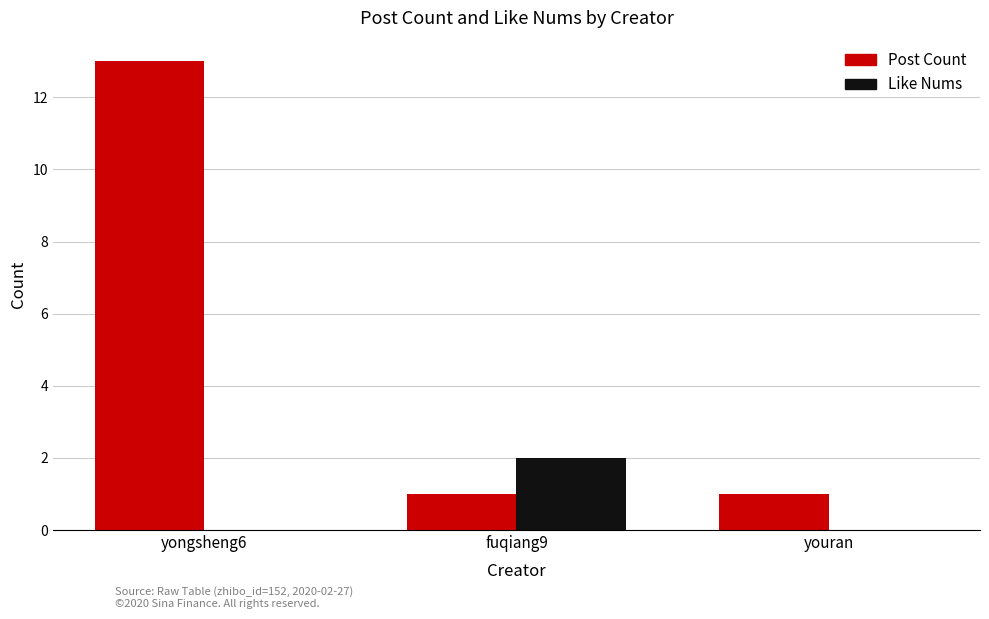

Is the value of Post Count at fuqiang9 greater than the value of Like Nums at youran?

Yes